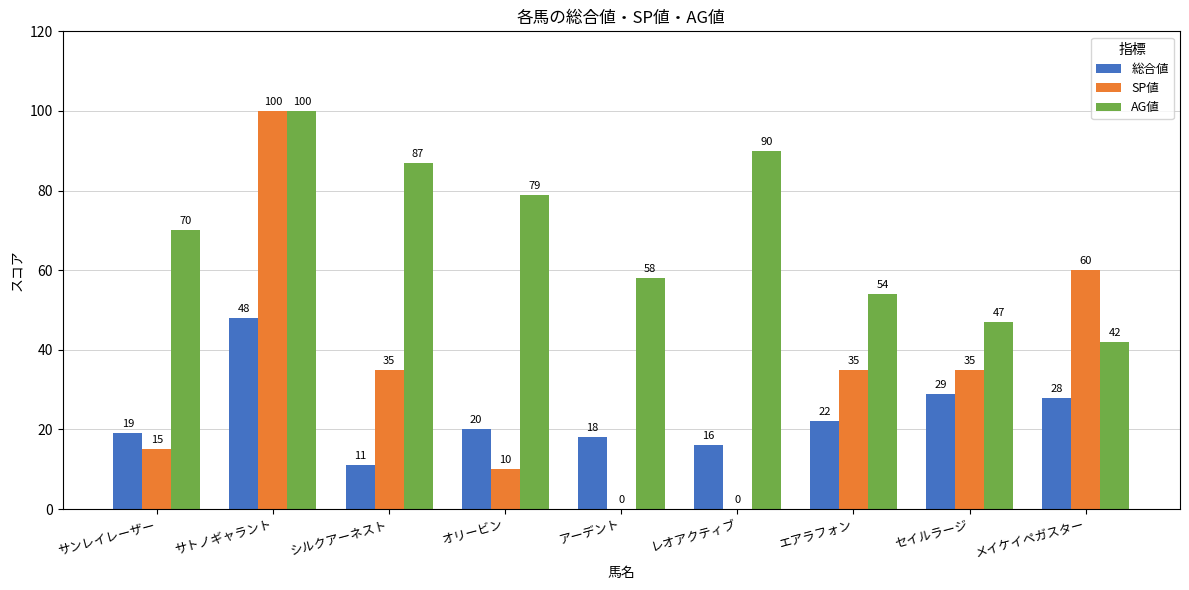

Which series has the largest total across all categories?

AG値